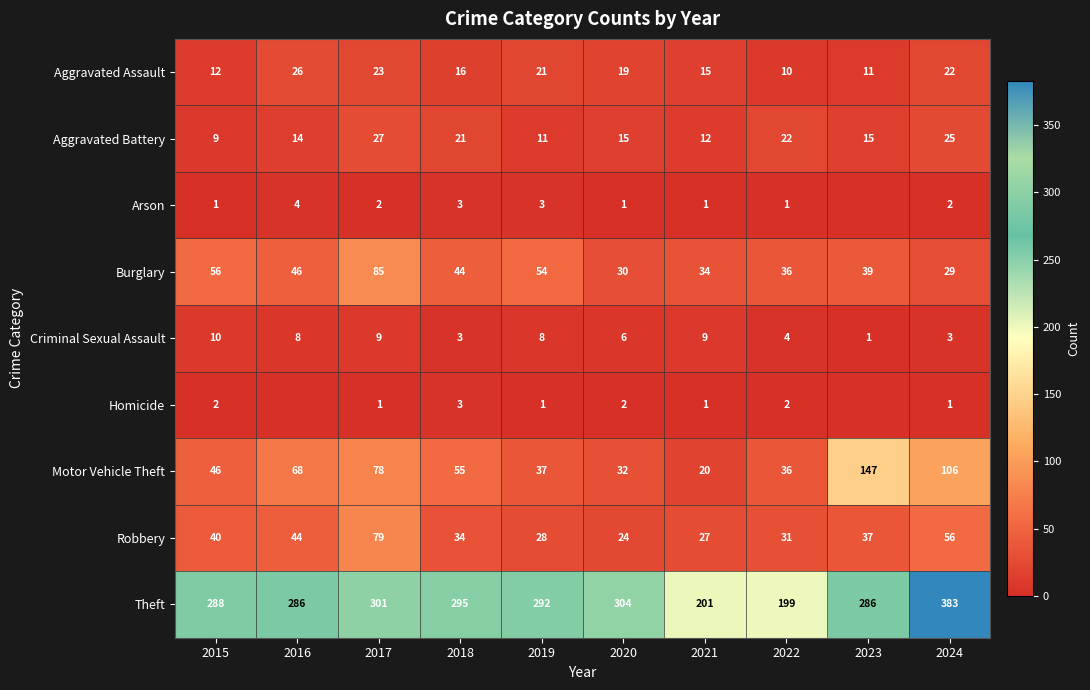

What is the difference between the highest and lowest values at 2020?

303